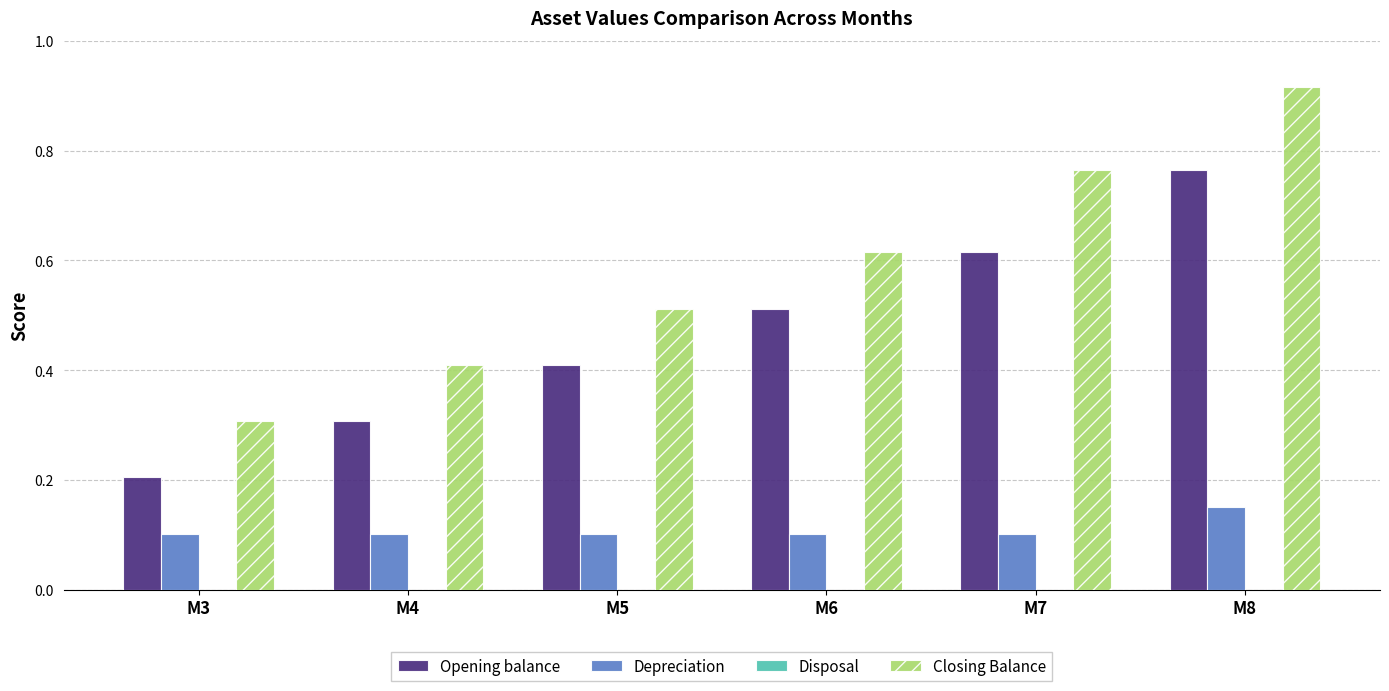

The value of Opening balance at M4 is 0.3. True or false?

True